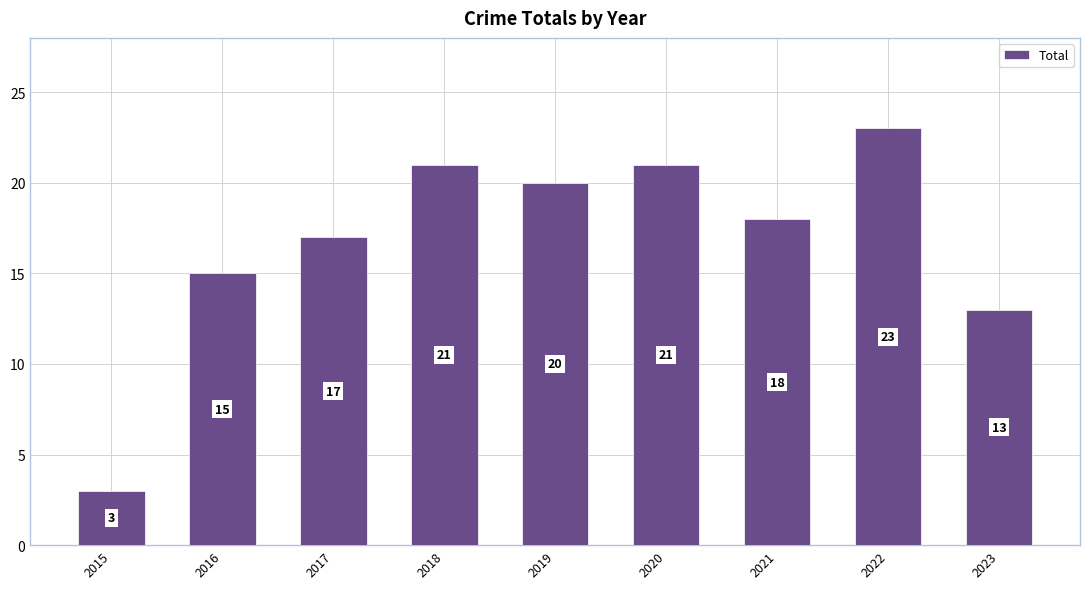

What is the value of the 8th bar from the left?

23